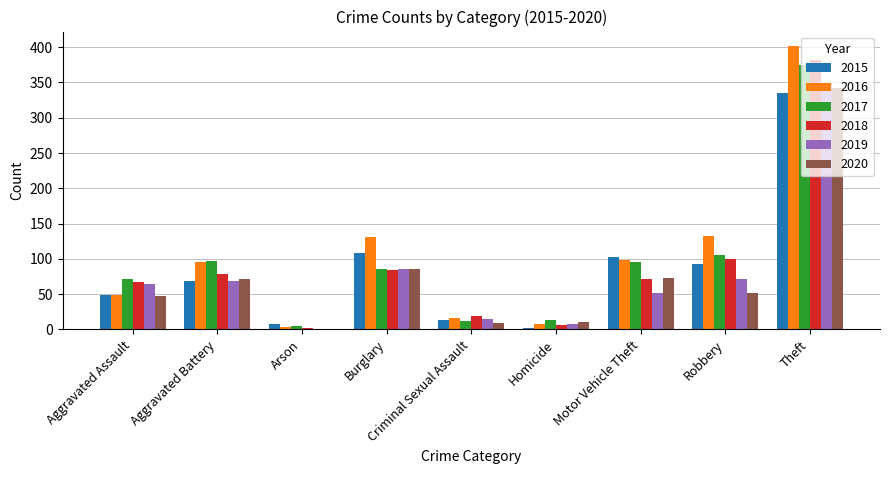

True or false: 2019 has a value of 69 at Aggravated Battery.

True